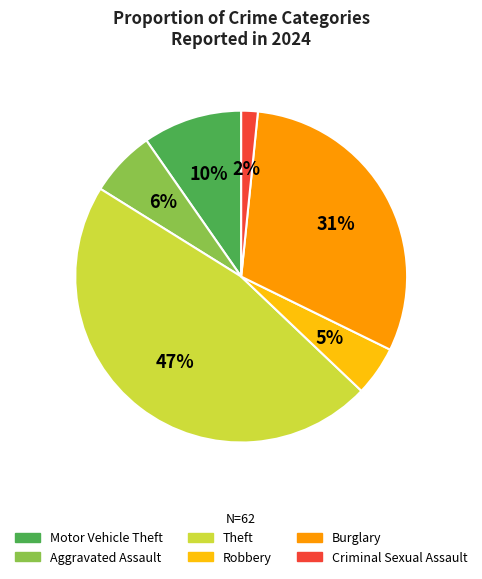

Does Burglary account for over 50% of the chart?

No